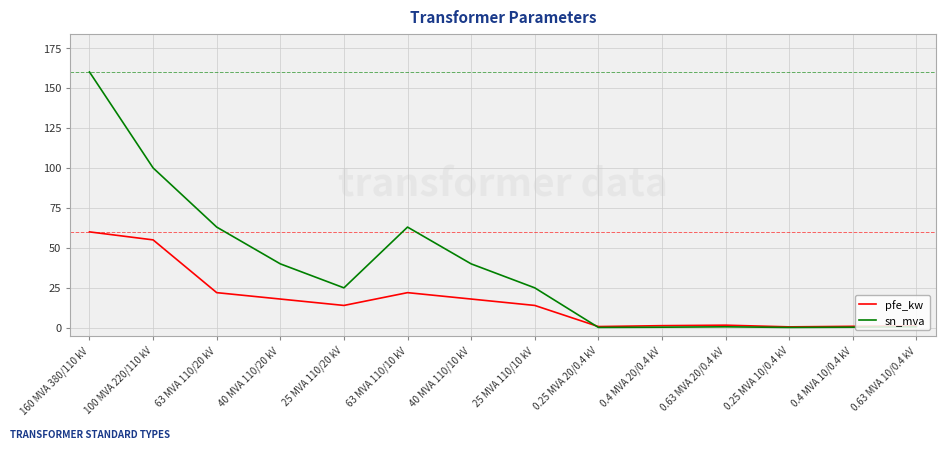

What is the greatest value displayed?

160.0